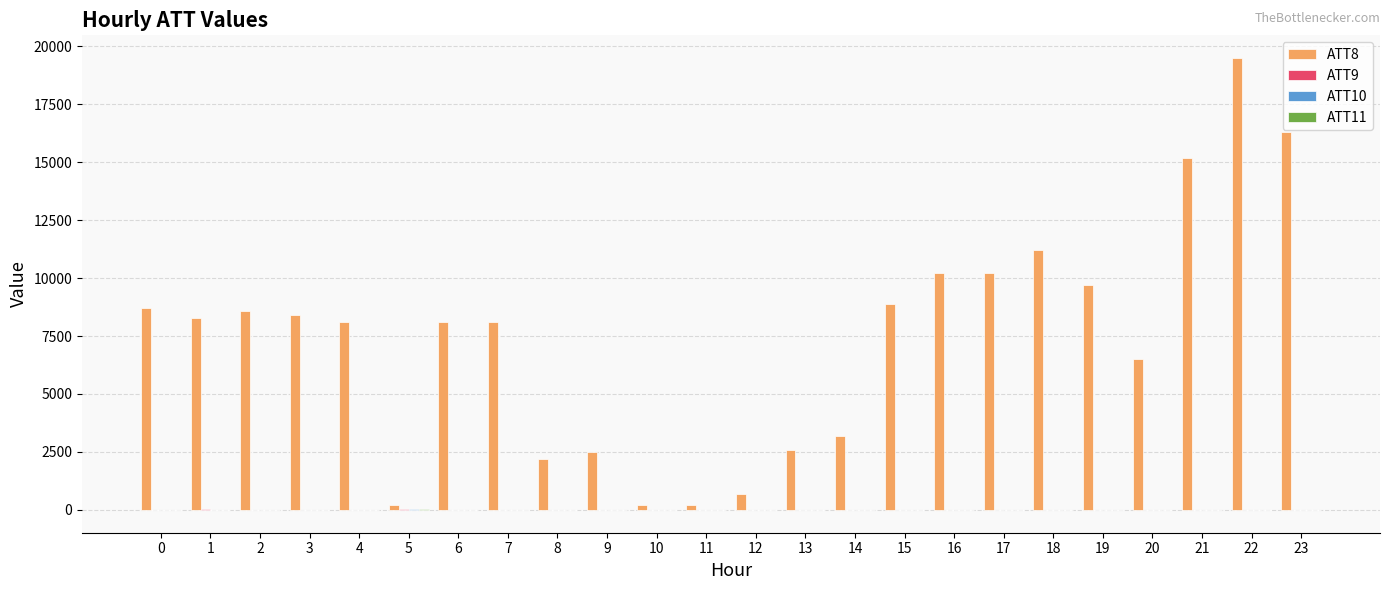

At which category is the sum across all series the highest?

22